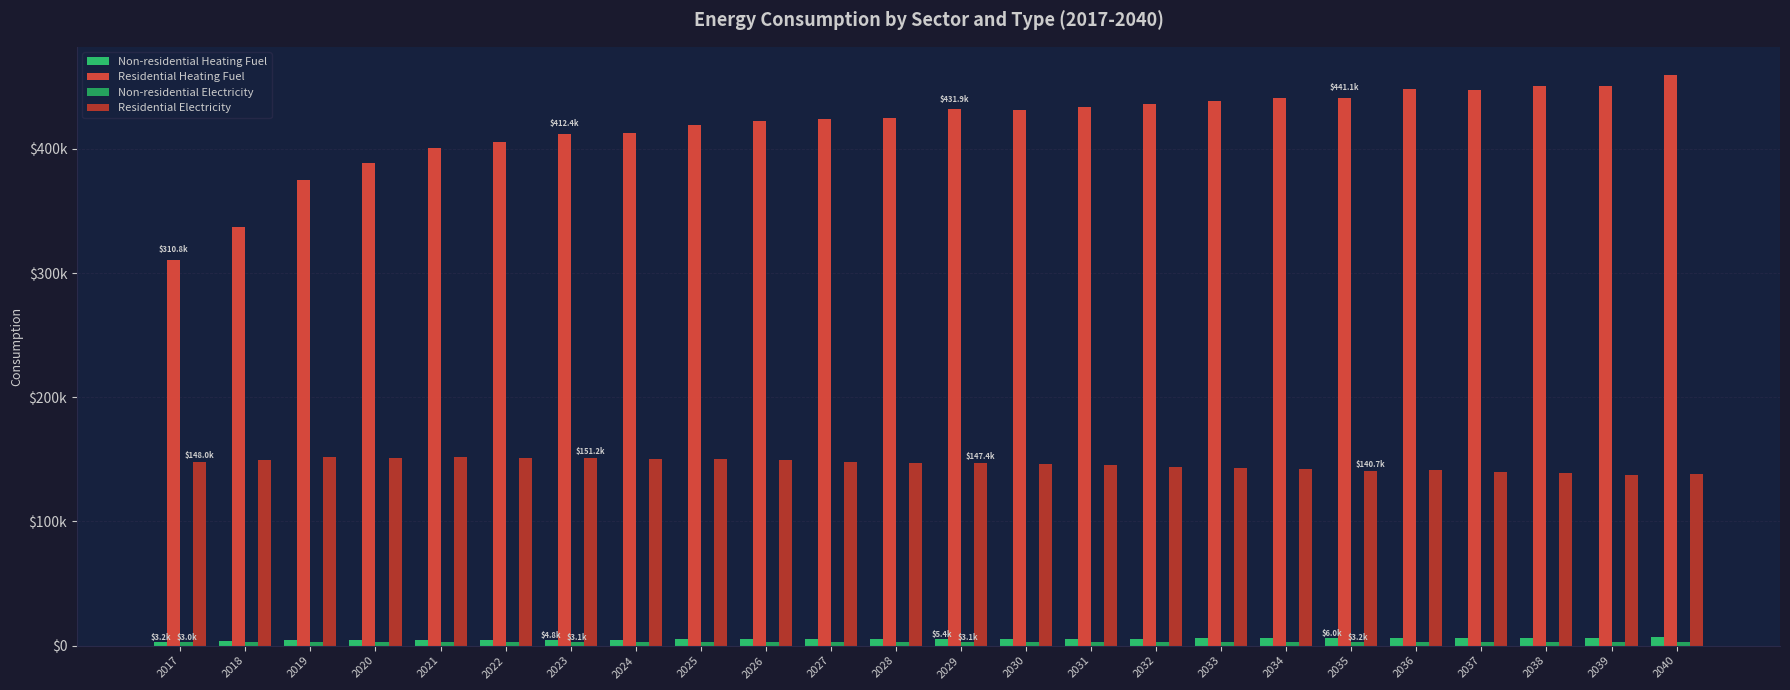

Does the chart contain any negative values?

No